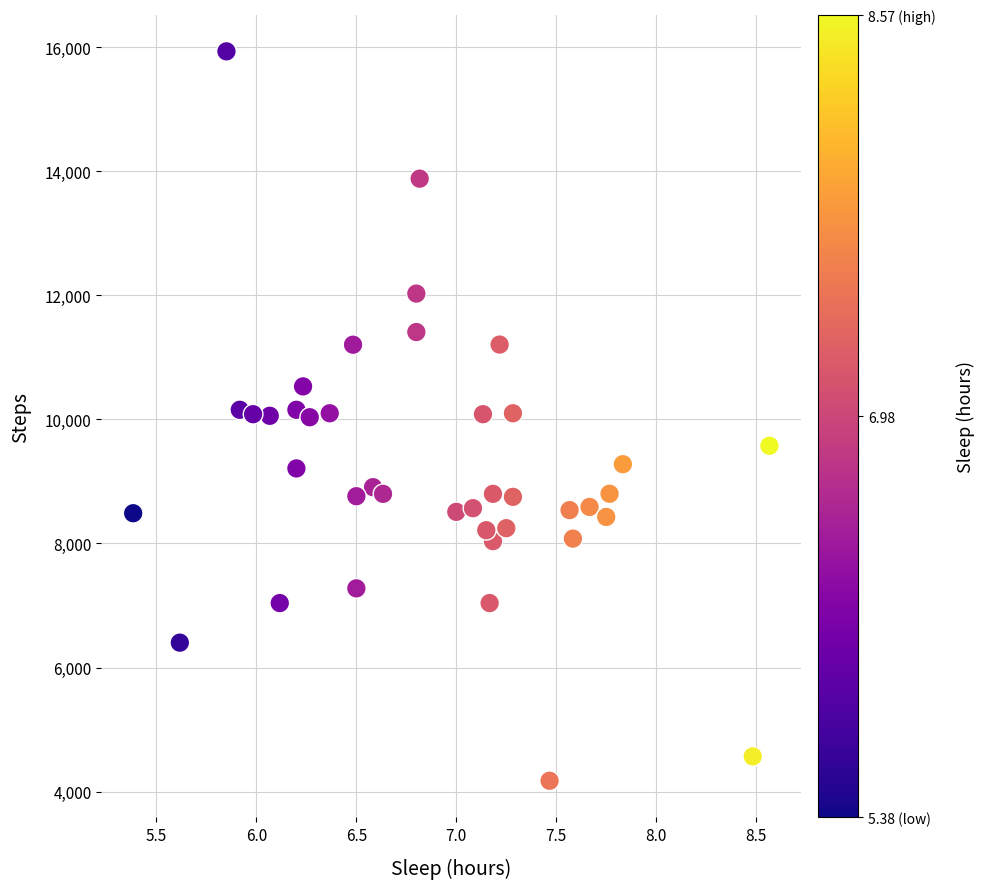

What is the range of Y values (max minus min)?

11756